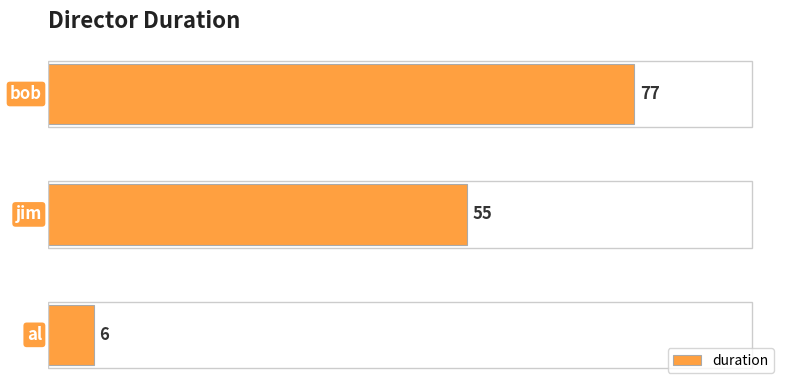

What is the smallest value displayed?

6